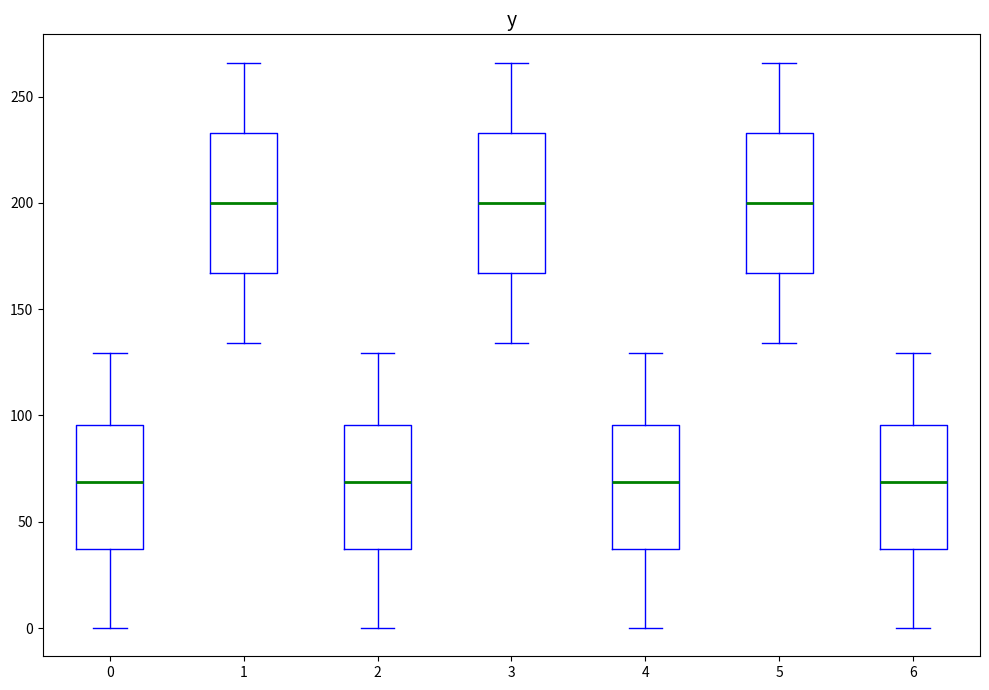

Reading left to right, read every box against the y-axis: the position of its median line, the range the box covers, and the ends of its whiskers. The values are not printed on the chart, so give them approximately, as read against the axis.

0: median 70, box 35 to 95, whiskers 0 to 130
1: median 200, box 165 to 235, whiskers 135 to 265
2: median 70, box 35 to 95, whiskers 0 to 130
3: median 200, box 165 to 235, whiskers 135 to 265
4: median 70, box 35 to 95, whiskers 0 to 130
5: median 200, box 165 to 235, whiskers 135 to 265
6: median 70, box 35 to 95, whiskers 0 to 130